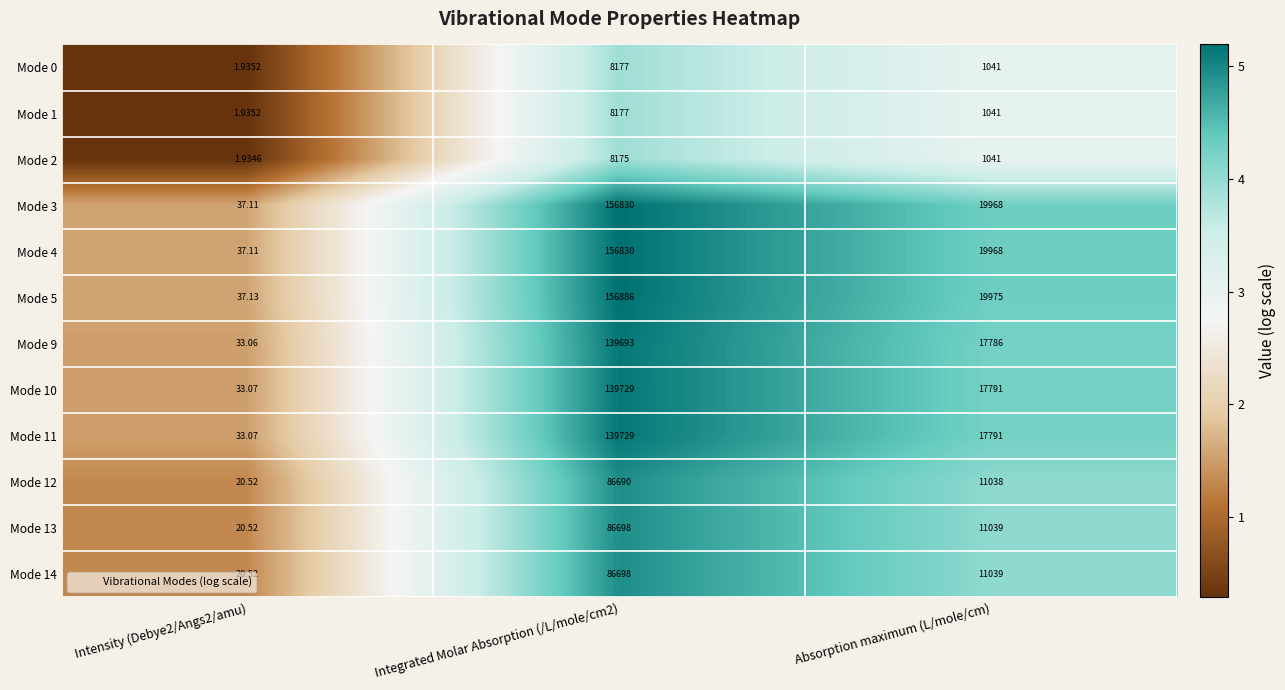

Which label corresponds to the smallest value in the chart?

Intensity (Debye2/Angs2/amu)